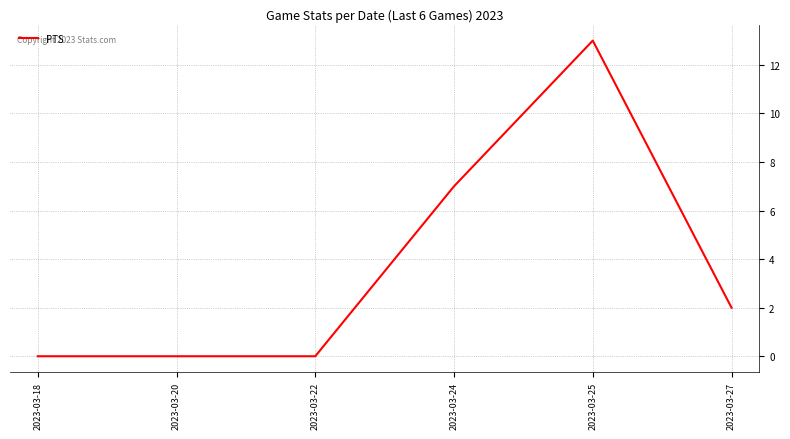

At which label does the data first exceed 2?

2023-03-24